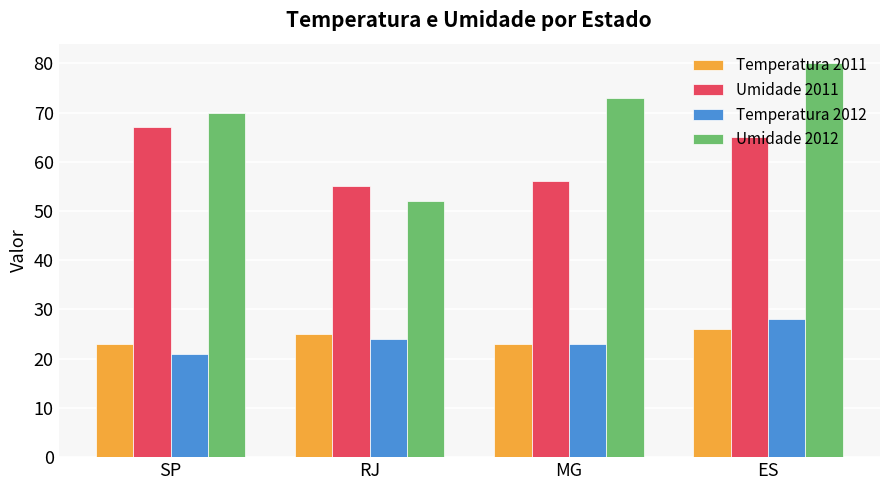

What is the average value of the Umidade 2011 series?

61